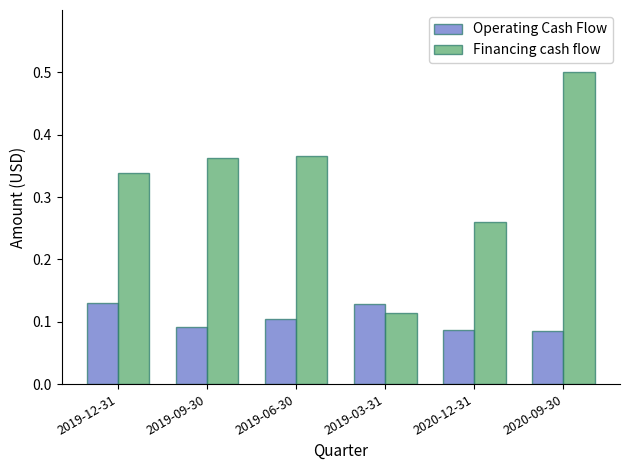

What is the sum of all Operating Cash Flow values?

0.6